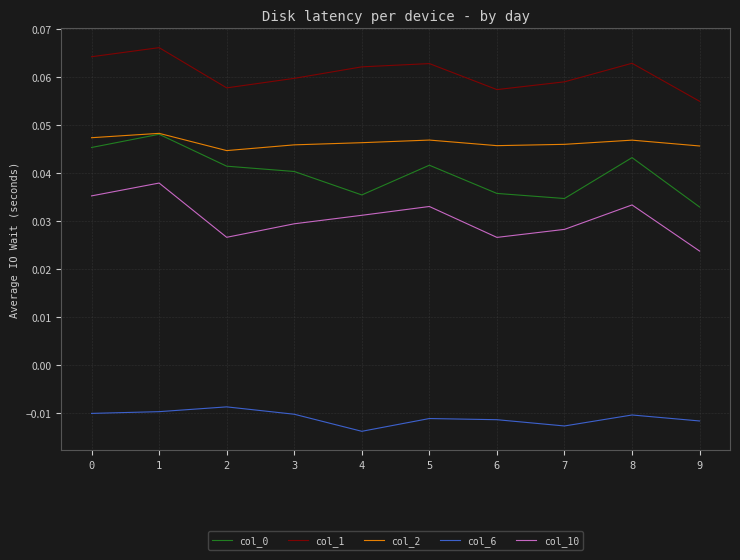

What is the total value across all series at 6?

0.2